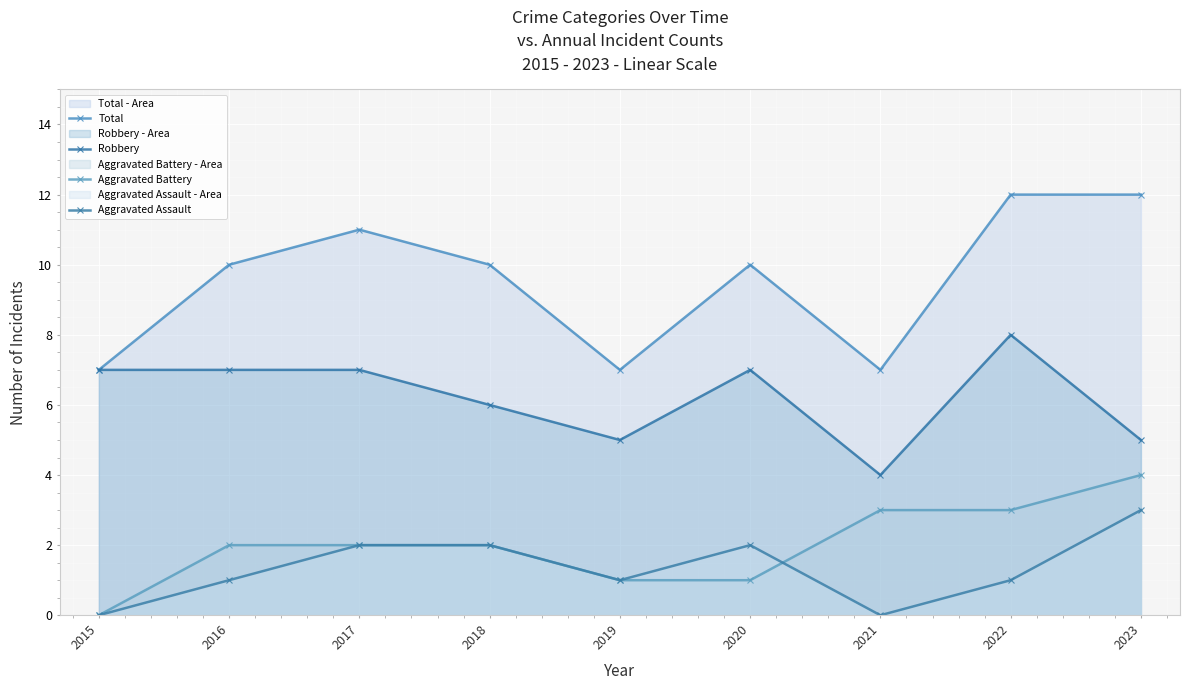

Reading left to right, extract all data points from this chart.

Total: 2015=7	2016=10	2017=11	2018=10	2019=7	2020=10	2021=7	2022=12	2023=12
Robbery: 2015=7	2016=7	2017=7	2018=6	2019=5	2020=7	2021=4	2022=8	2023=5
Aggravated Battery: 2015=0	2016=2	2017=2	2018=2	2019=1	2020=1	2021=3	2022=3	2023=4
Aggravated Assault: 2015=0	2016=1	2017=2	2018=2	2019=1	2020=2	2021=0	2022=1	2023=3